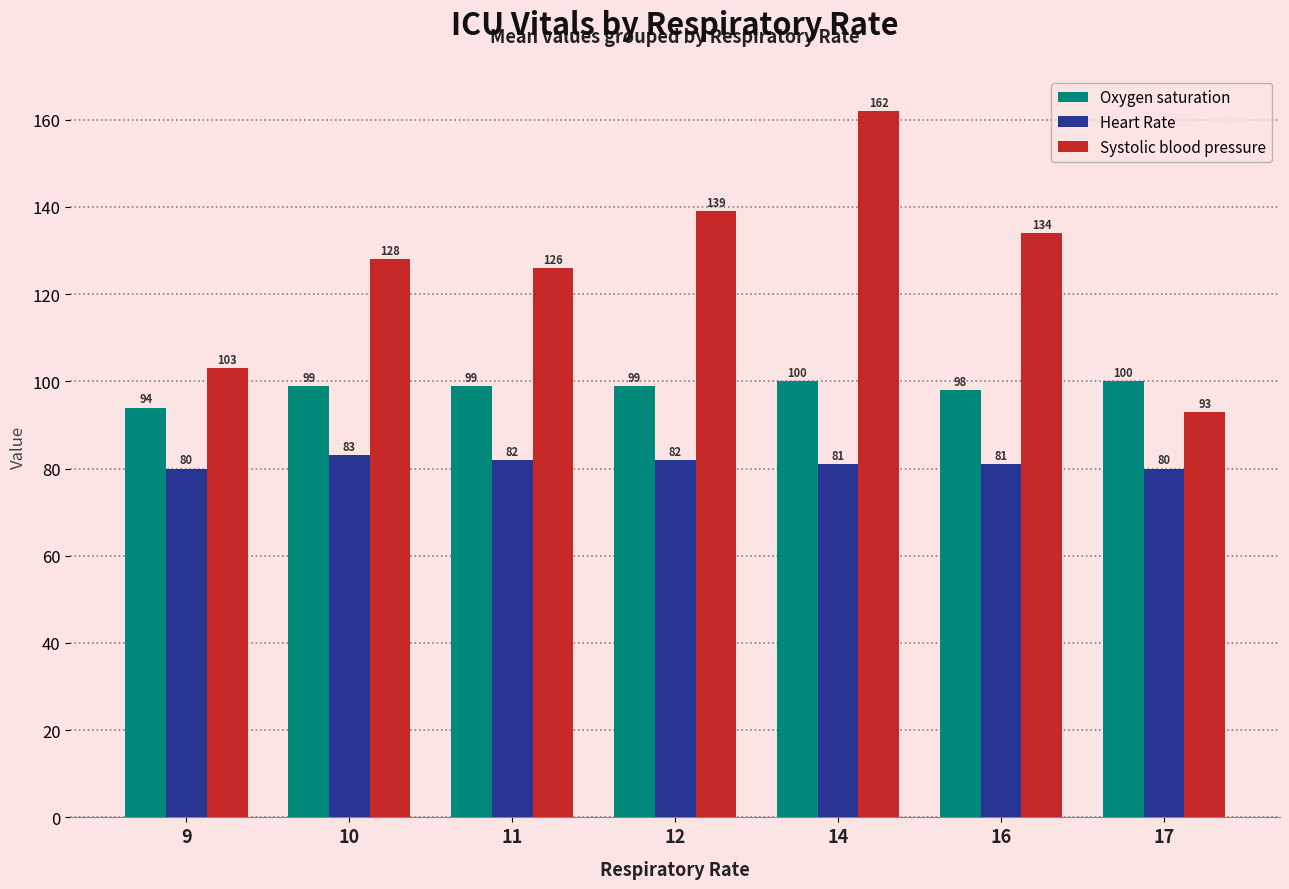

How many data points does each series have?

7